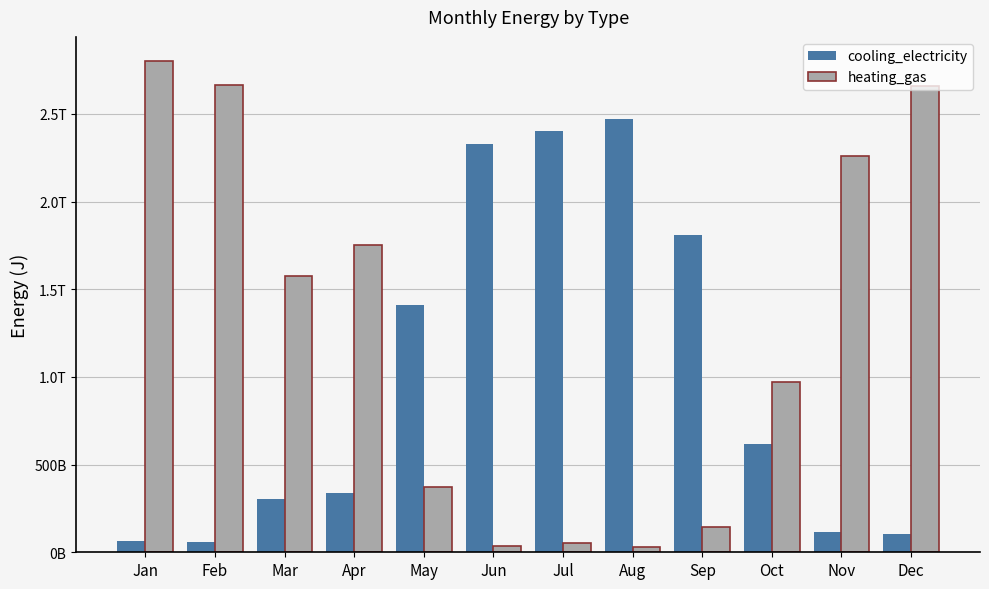

Which series changed the most between May and Dec?

heating_gas